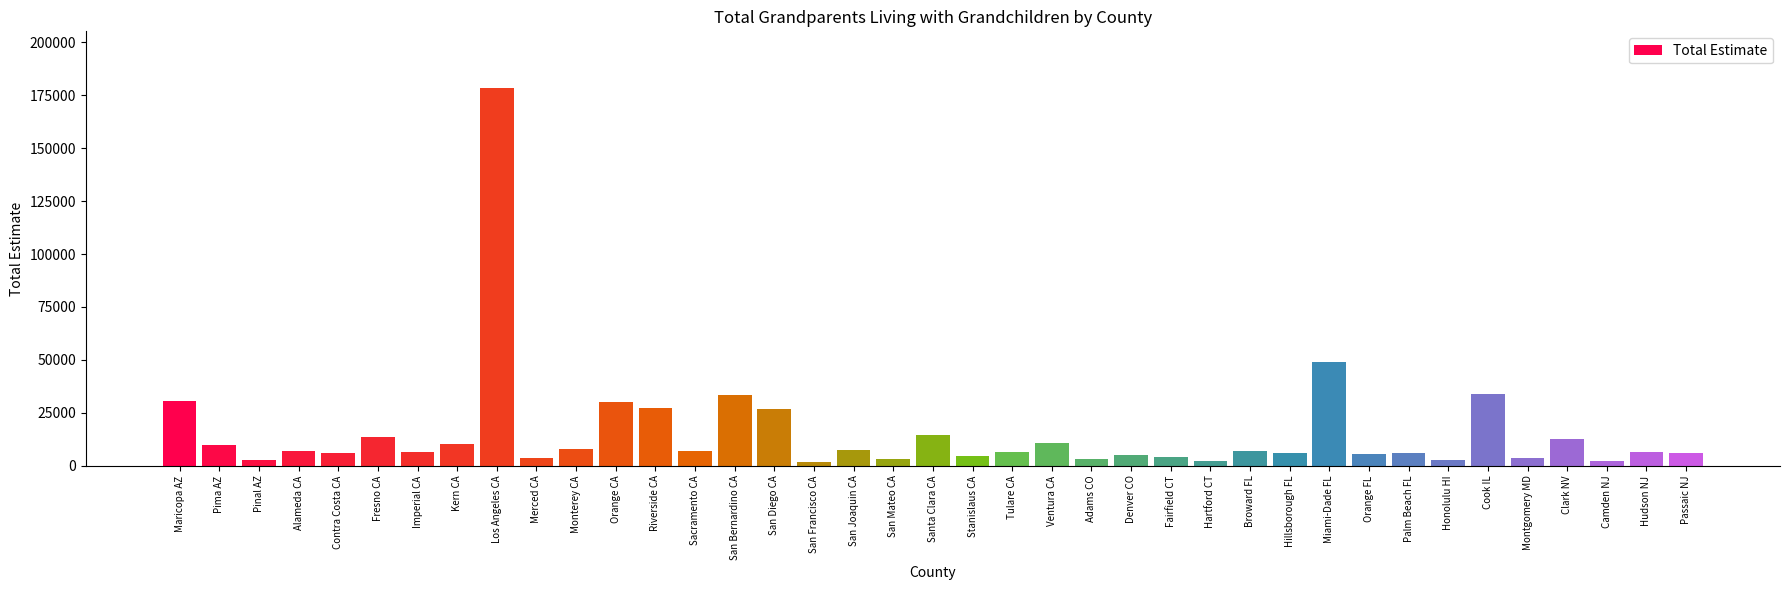

Which label corresponds to the largest value in the chart?

Los Angeles CA